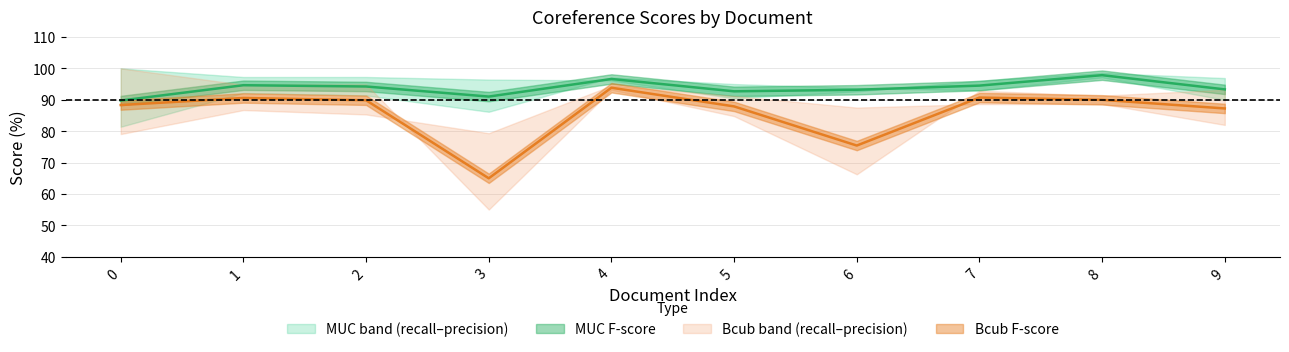

Where do MUC_recall and Bcub_precision first cross each other?

2 and 3